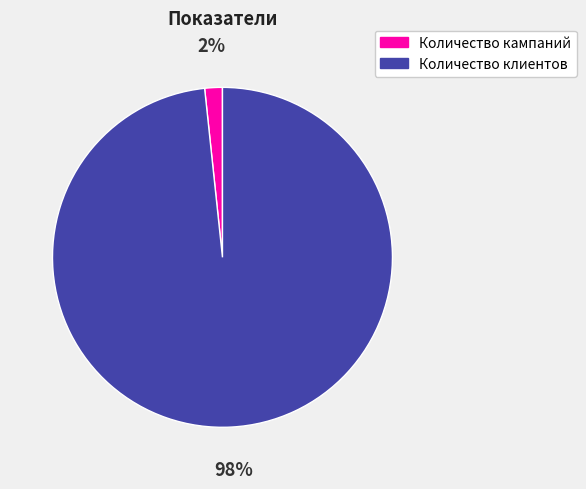

Which slice is the largest?

Количество клиентов